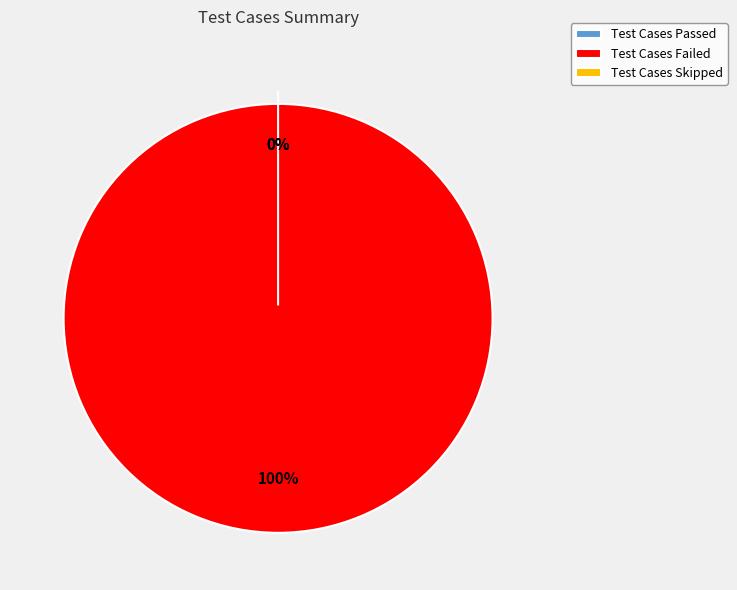

True or false: Test Cases Skipped accounts for 0% of the total.

True